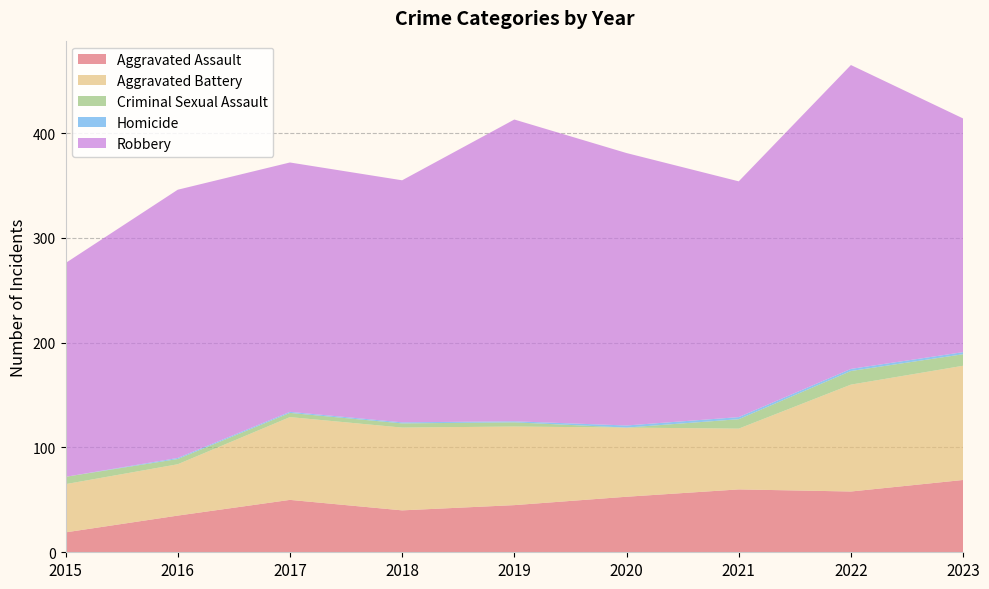

Reading left to right, list all the values displayed in this chart.

Aggravated Assault: 2015=19	2016=35	2017=50	2018=40	2019=45	2020=53	2021=60	2022=58	2023=69
Aggravated Battery: 2015=46	2016=49	2017=79	2018=79	2019=75	2020=66	2021=58	2022=102	2023=109
Criminal Sexual Assault: 2015=7	2016=5	2017=4	2018=4	2019=4	2020=0	2021=9	2022=13	2023=11
Homicide: 2015=0	2016=1	2017=1	2018=1	2019=1	2020=2	2021=2	2022=2	2023=2
Robbery: 2015=204	2016=256	2017=238	2018=231	2019=288	2020=260	2021=225	2022=290	2023=223